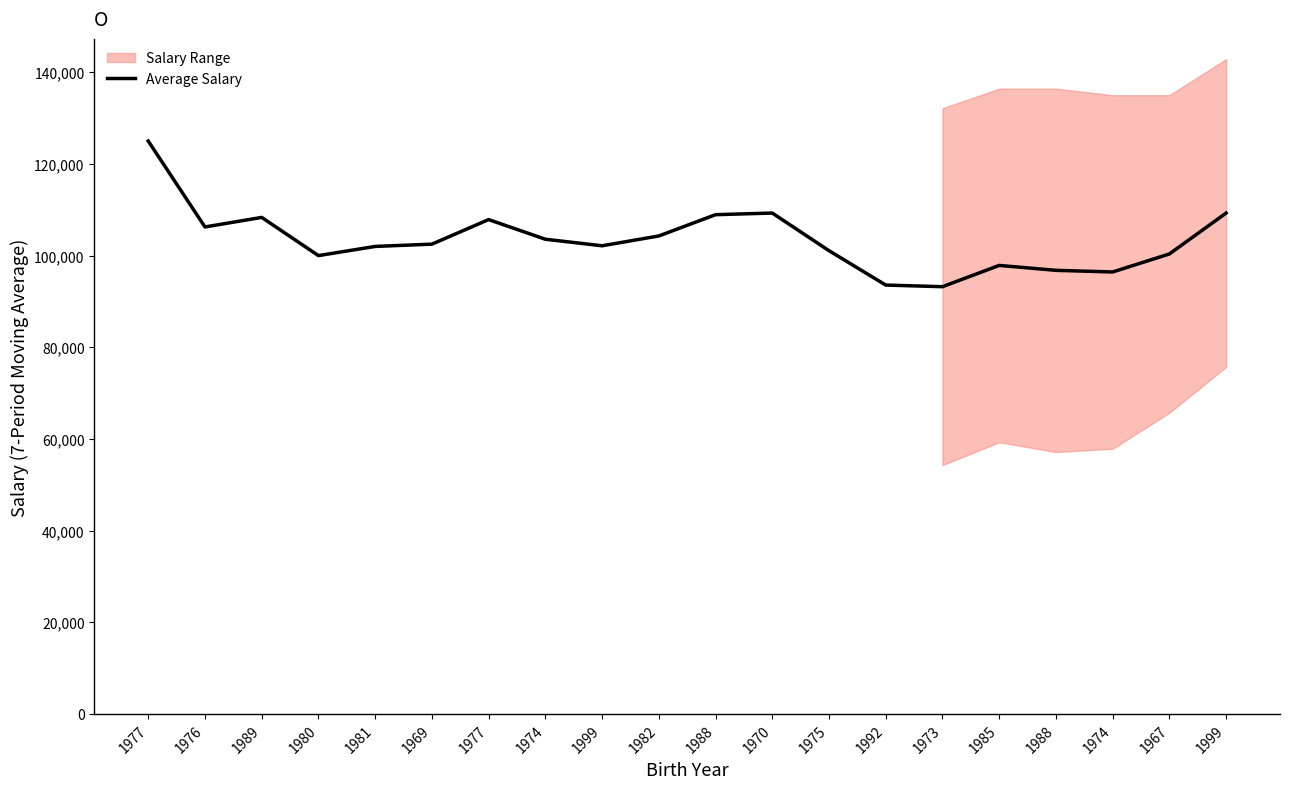

Reading left to right, extract all data points from this chart.

125000.0	106250.0	108333.3	100000.0	102000.0	102500.0	107857.1	103571.4	102142.9	104285.7	108928.6	109285.7	101071.4	93571.4	93214.3	97857.1	96785.7	96428.6	100357.1	109285.7